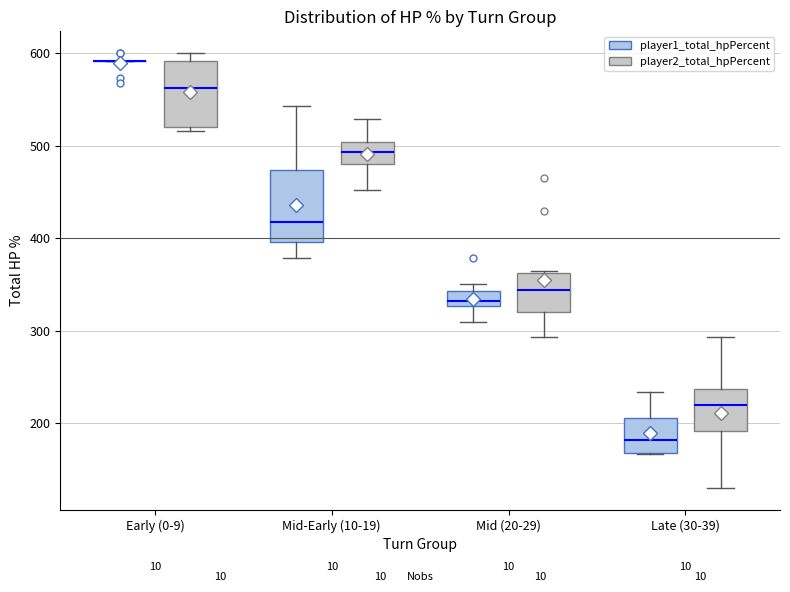

Reading left to right, read every box against the y-axis: the position of its median line, the range the box covers, and the ends of its whiskers. The values are not printed on the chart, so give them approximately, as read against the axis.

Early (0-9) (player1_total_hpPercent): box collapsed to a line at 590, whiskers 590 to 590
Early (0-9) (player2_total_hpPercent): median 560, box 520 to 590, whiskers 520 (just below the box's lower edge) to 600
Mid-Early (10-19) (player1_total_hpPercent): median 420, box 400 to 470, whiskers 380 to 540
Mid-Early (10-19) (player2_total_hpPercent): median 490, box 480 to 500, whiskers 450 to 530
Mid (20-29) (player1_total_hpPercent): median 330 (just above the box's lower edge), box 330 to 340, whiskers 310 to 350
Mid (20-29) (player2_total_hpPercent): median 340, box 320 to 360, whiskers 290 to 360
Late (30-39) (player1_total_hpPercent): median 180, box 170 to 210, whiskers 170 to 230
Late (30-39) (player2_total_hpPercent): median 220, box 190 to 240, whiskers 130 to 290